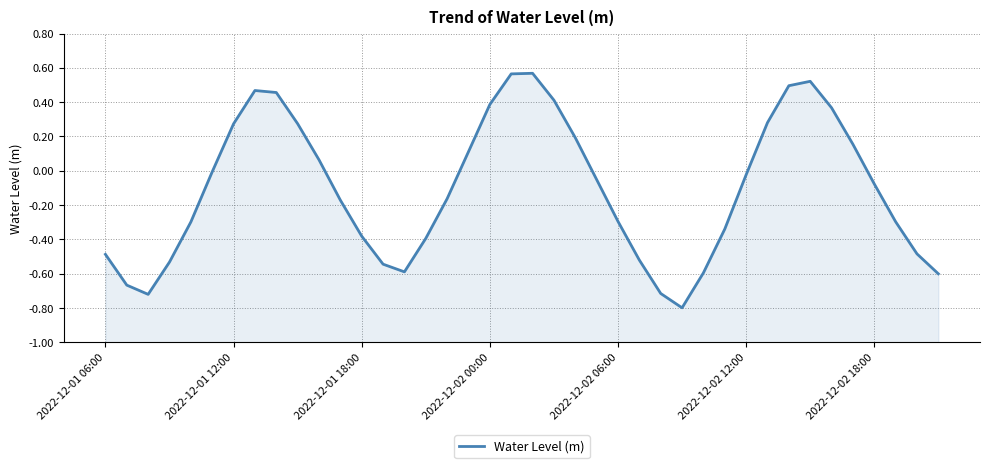

The value at 23 is -0.1. True or false?

True